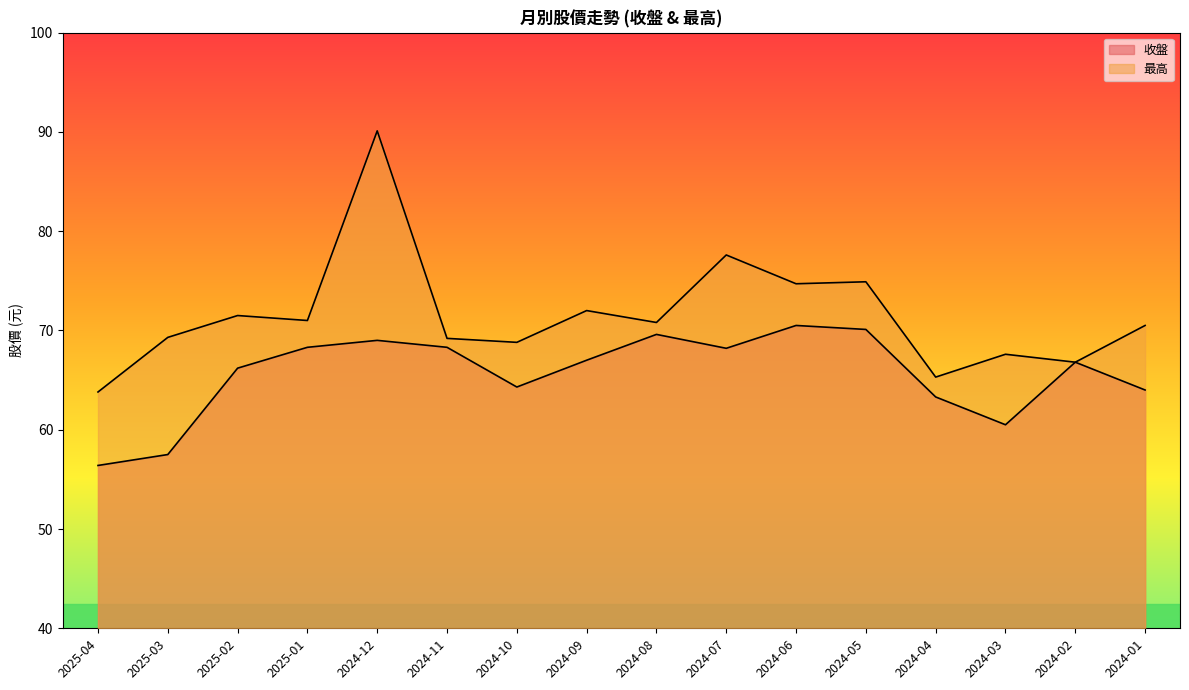

Where does the 收盤 series first go above 67?

2025-01